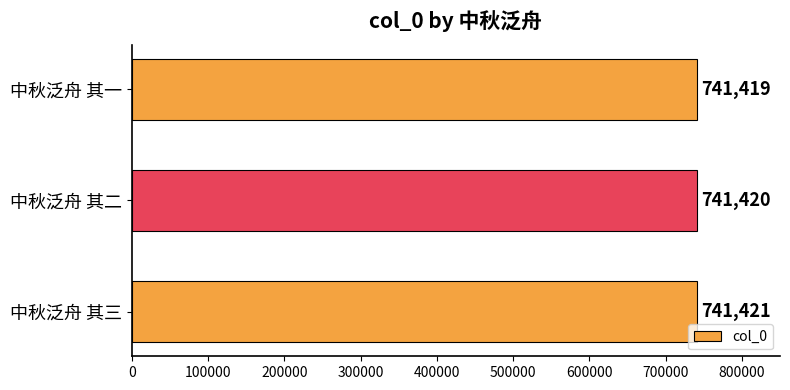

Reading bottom to top, list all the values displayed in this chart.

741421	741420	741419